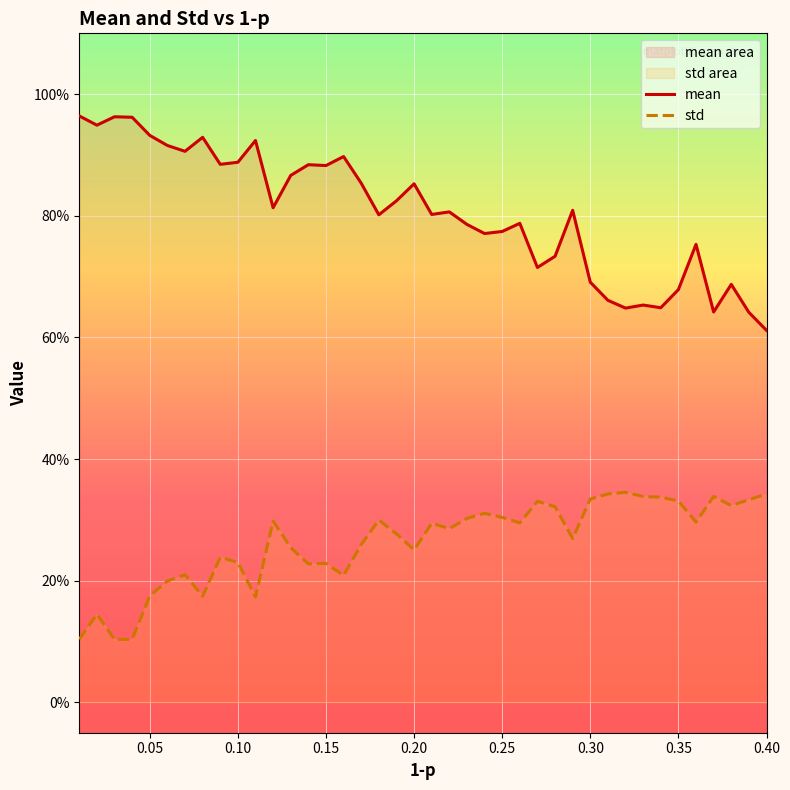

How many mean values are between 0 and 1?

40